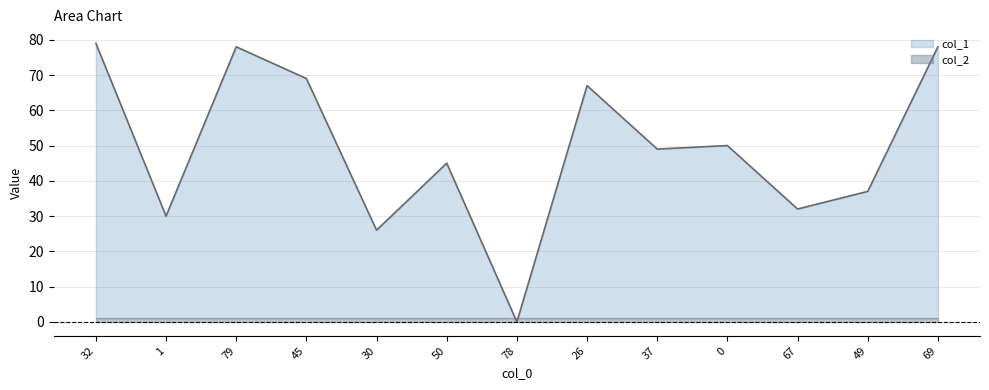

What is the sum of all values?

640